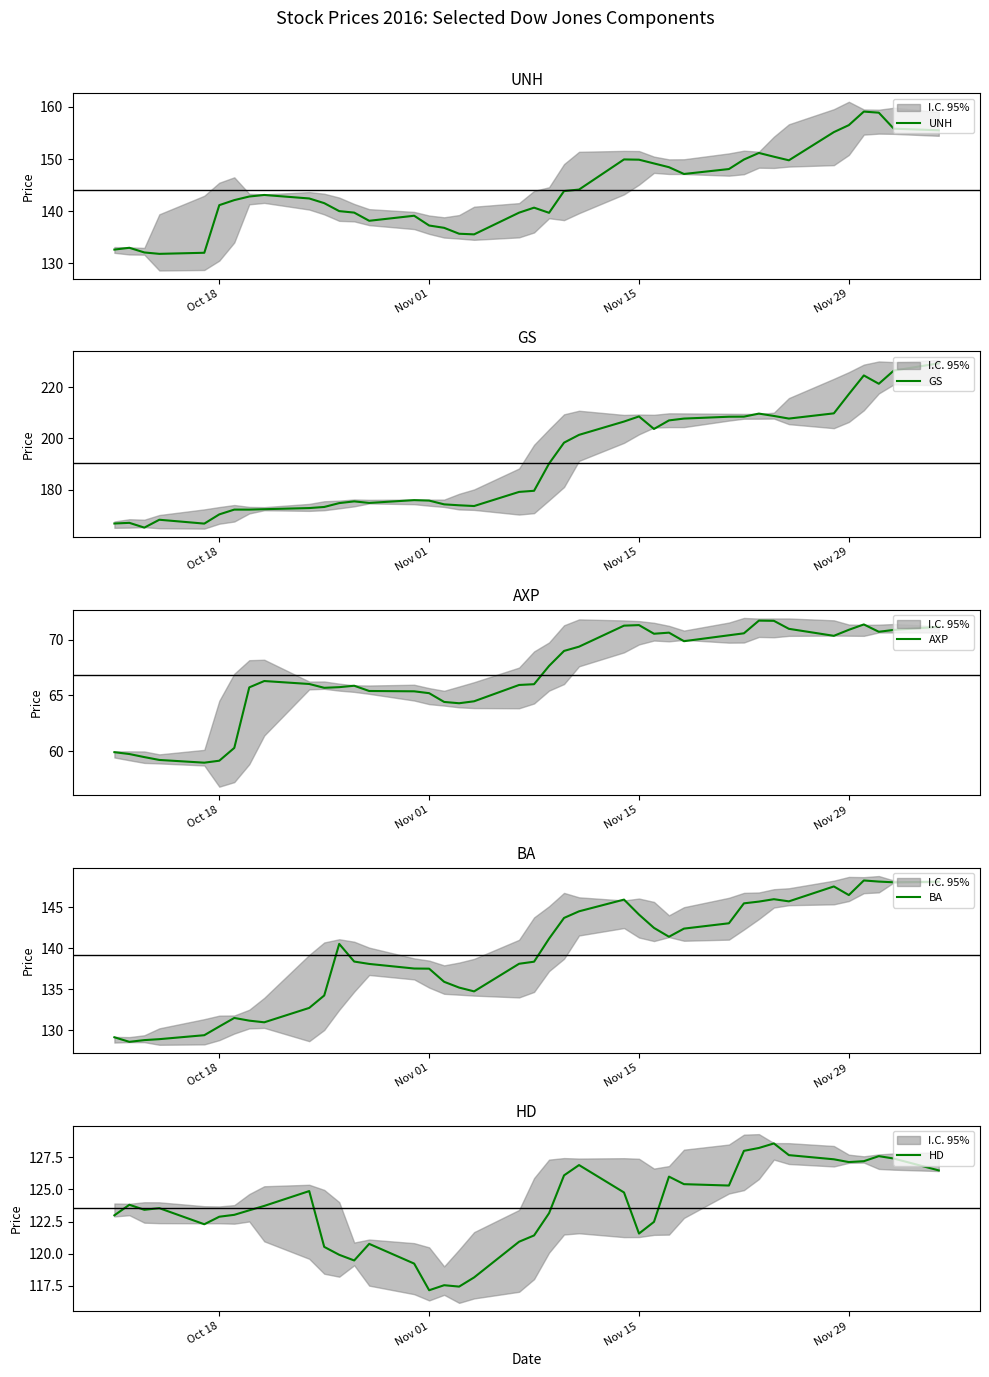

At Oct 18, list the series in order from largest to smallest.

GS, UNH, BA, HD, AXP